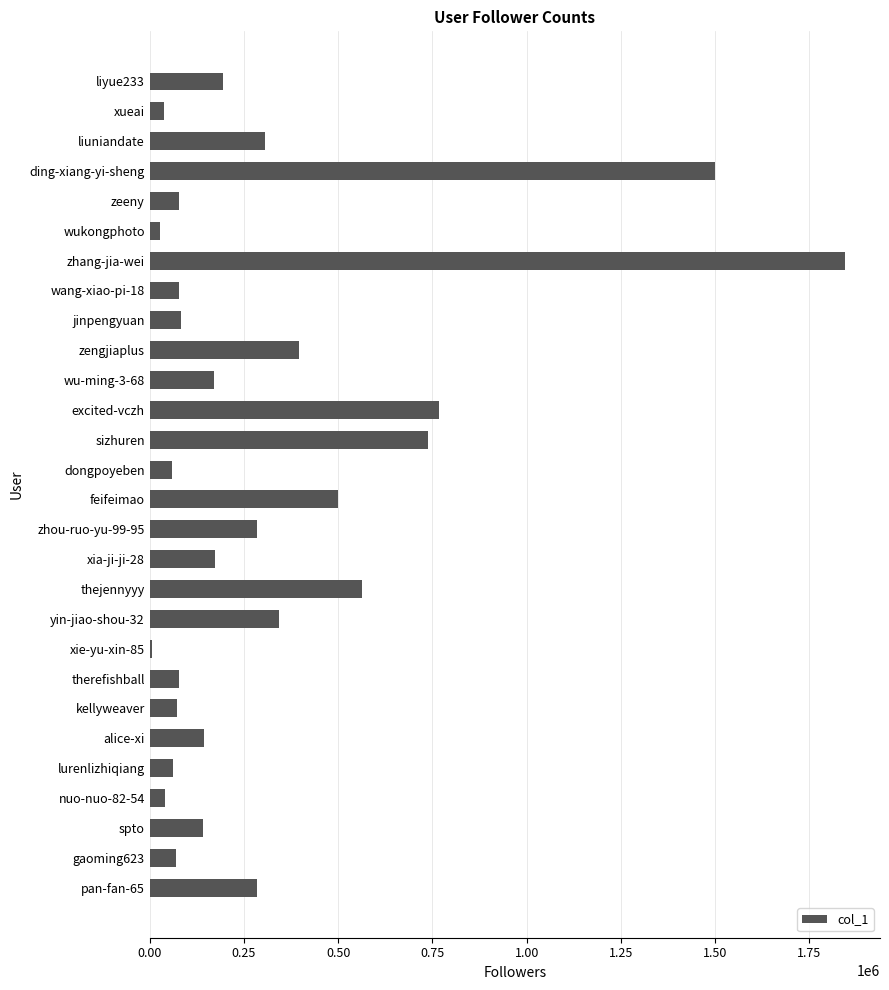

The chart shows a value of 198006 at feifeimao. True or false?

False